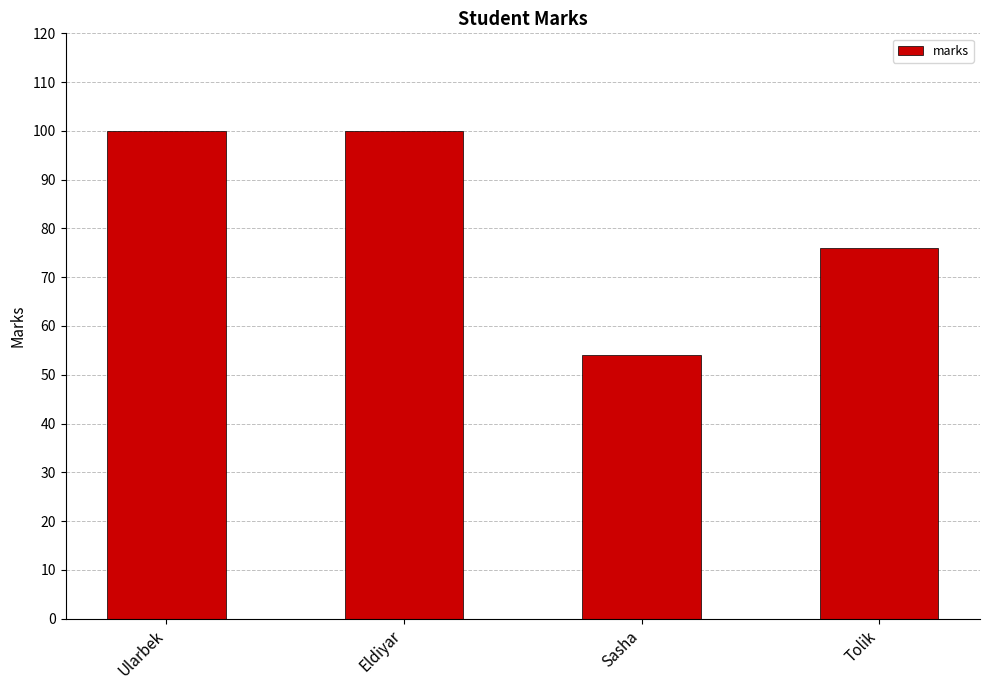

What is the ratio of the value at Eldiyar to the value at Ularbek?

1.0